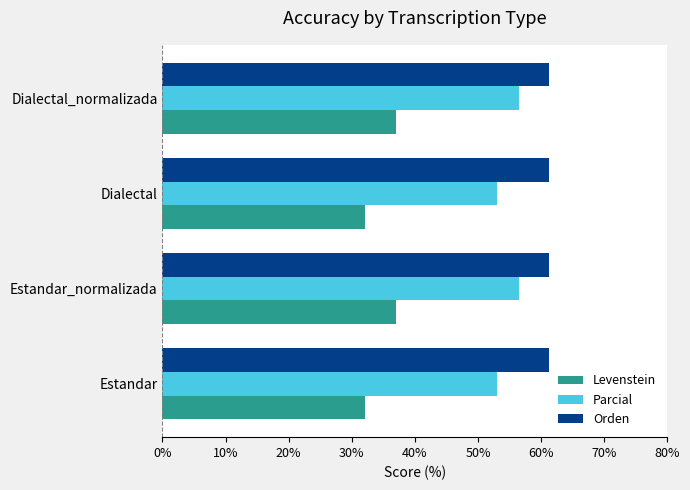

The Levenstein series shows 32.1 at Estandar. True or false?

True